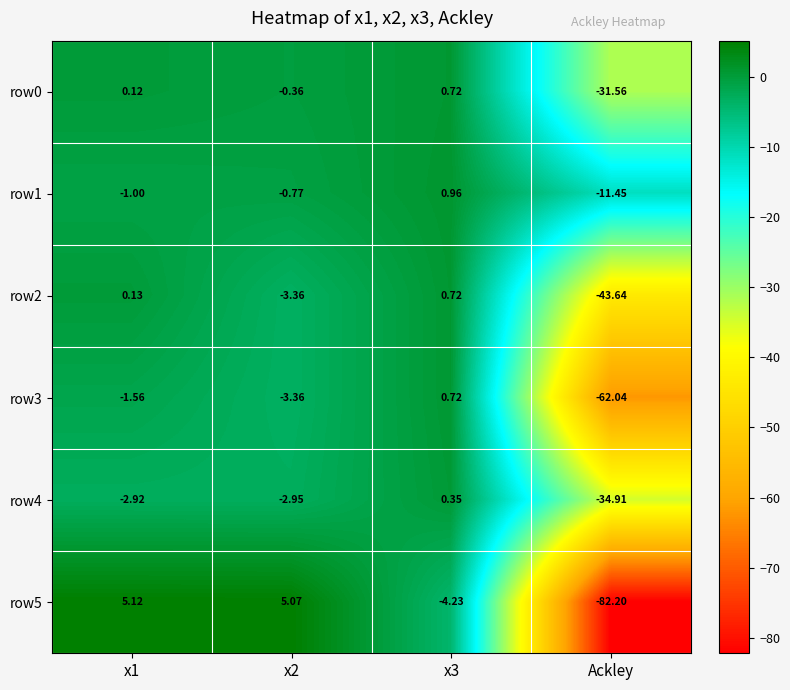

At which label does row3 reach its minimum?

Ackley